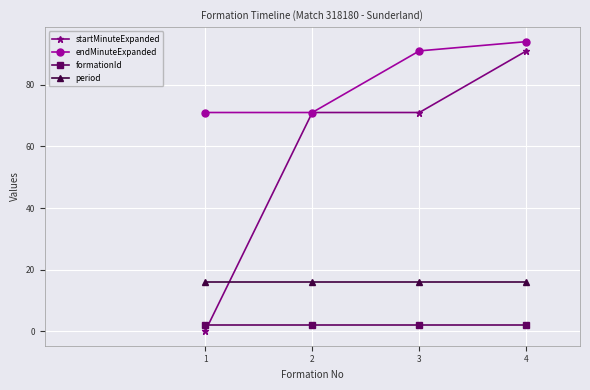

Reading left to right, extract all data points from this chart.

startMinuteExpanded: 1=0	2=71	3=71	4=91
endMinuteExpanded: 1=71	2=71	3=91	4=94
formationId: 1=2	2=2	3=2	4=2
period: 1=16	2=16	3=16	4=16